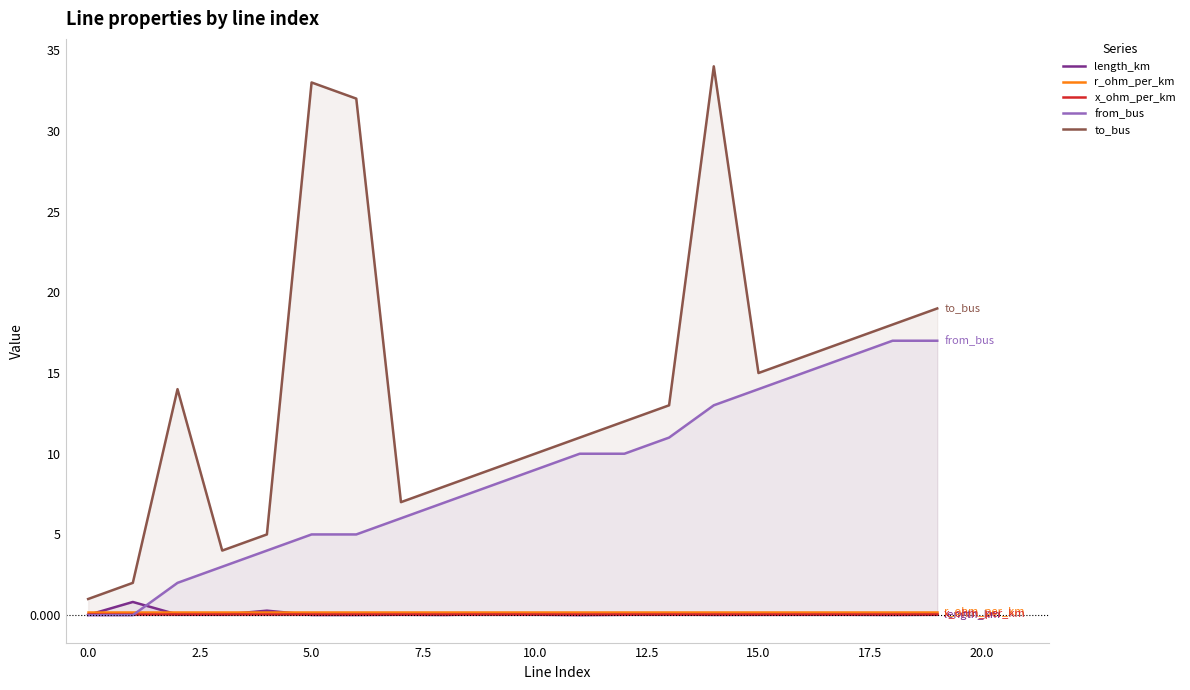

Does the chart have visible grid lines?

No